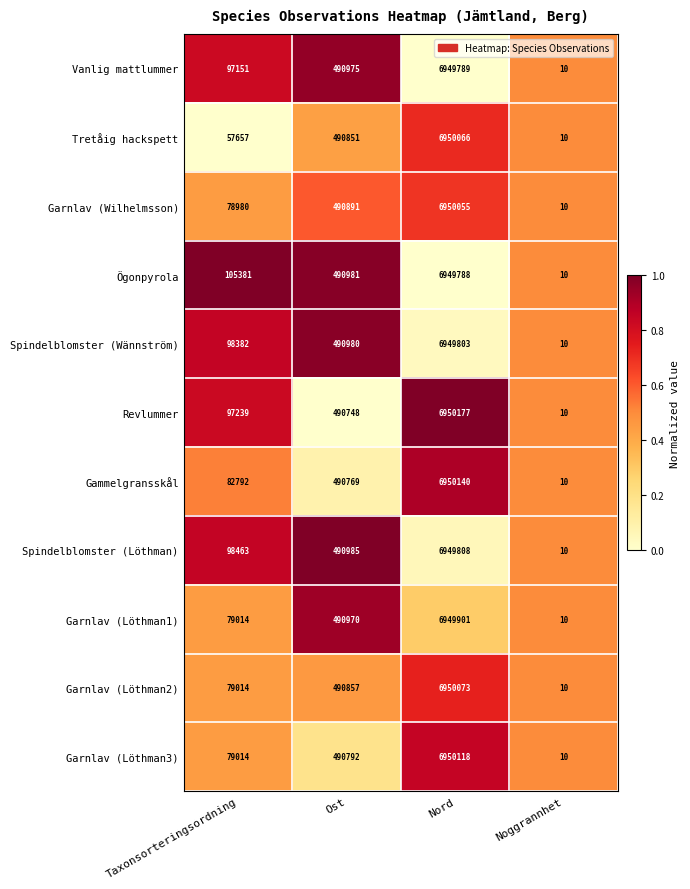

True or false: Garnlav (Löthman2) has a value of 105955 at Ost.

False